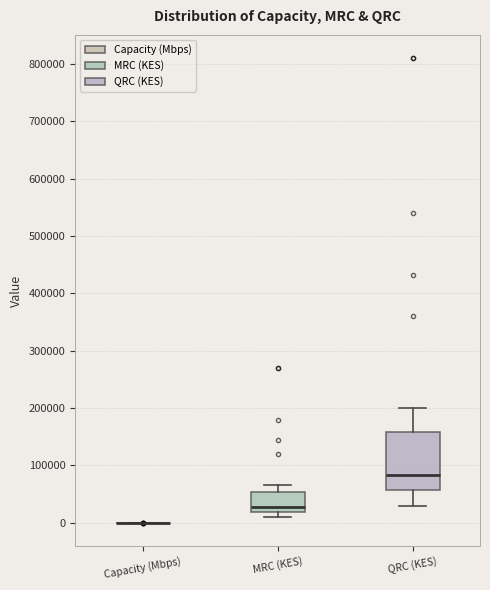

Which box is the tallest, from its lower edge to its upper edge?

QRC (KES)